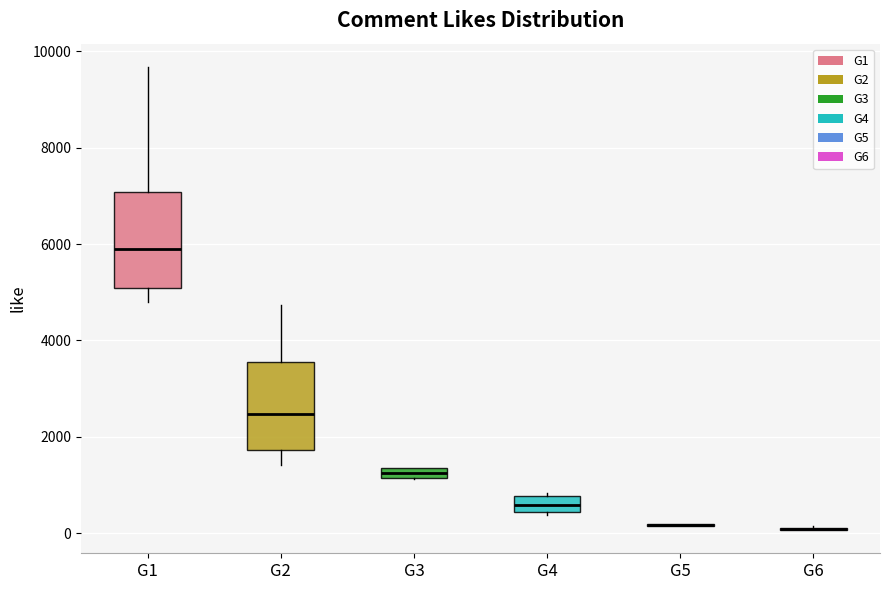

Where does the upper whisker of the box for G2 end on the y-axis? The values are not printed on the chart, so give them approximately, as read against the axis.

4800